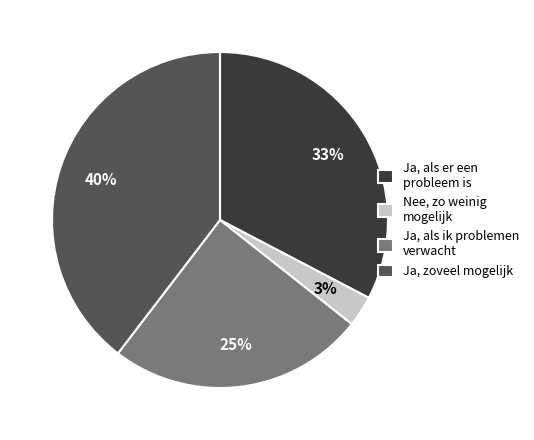

The Ja, als er een probleem is slice represents 24% of the pie. True or false?

False